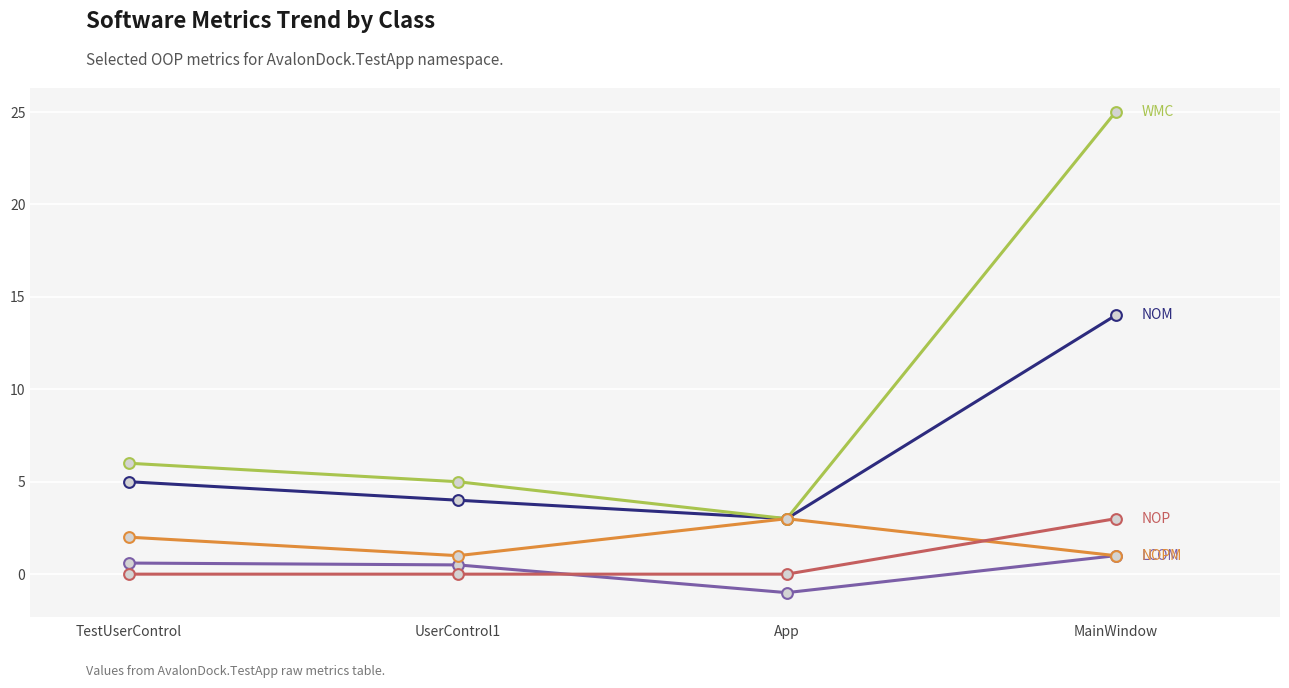

What is the total value across all series at TestUserControl?

13.6